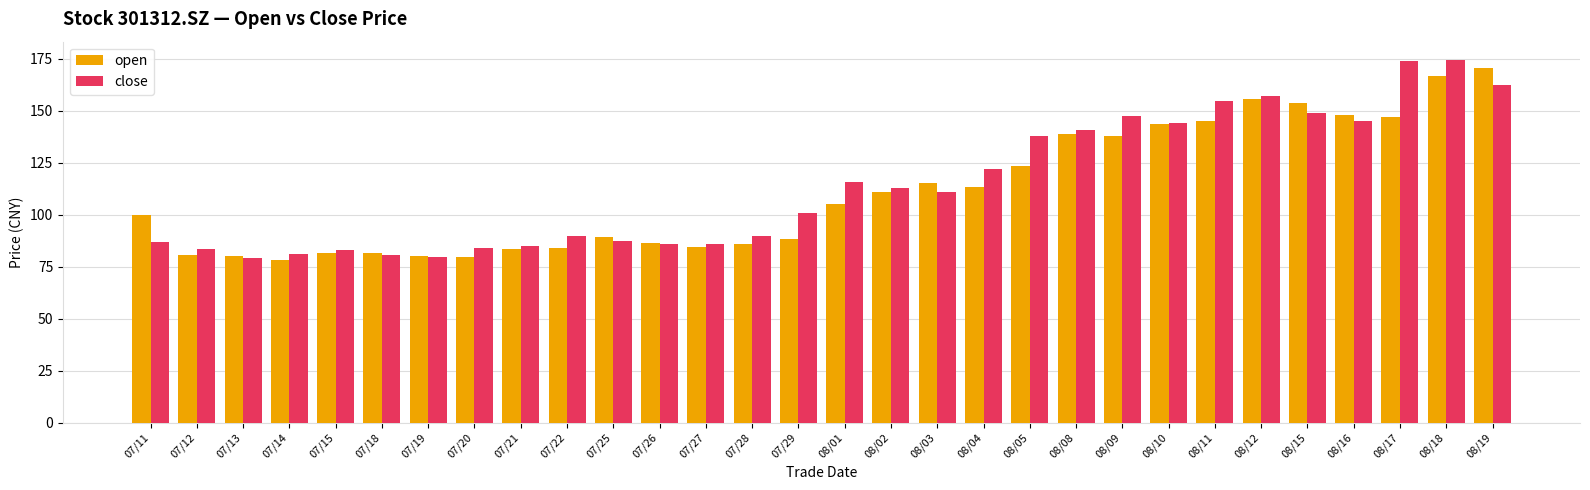

At which category is the sum across all series the highest?

08/18